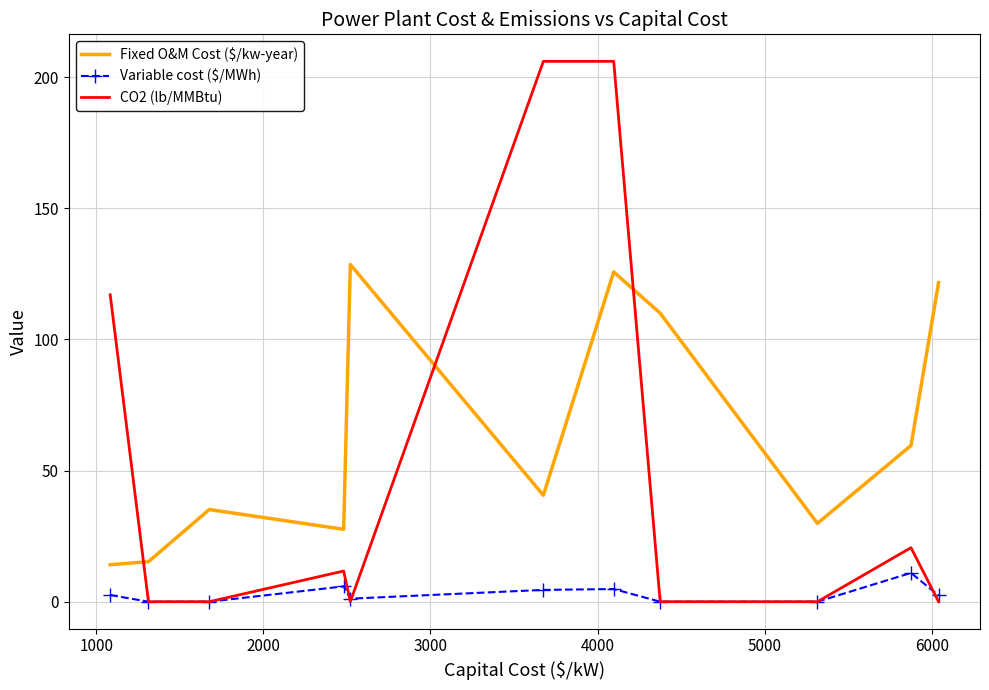

True or false: CO2 (lb/MMBtu) and Fixed O&M Cost ($/kw-year) intersect in this chart.

True